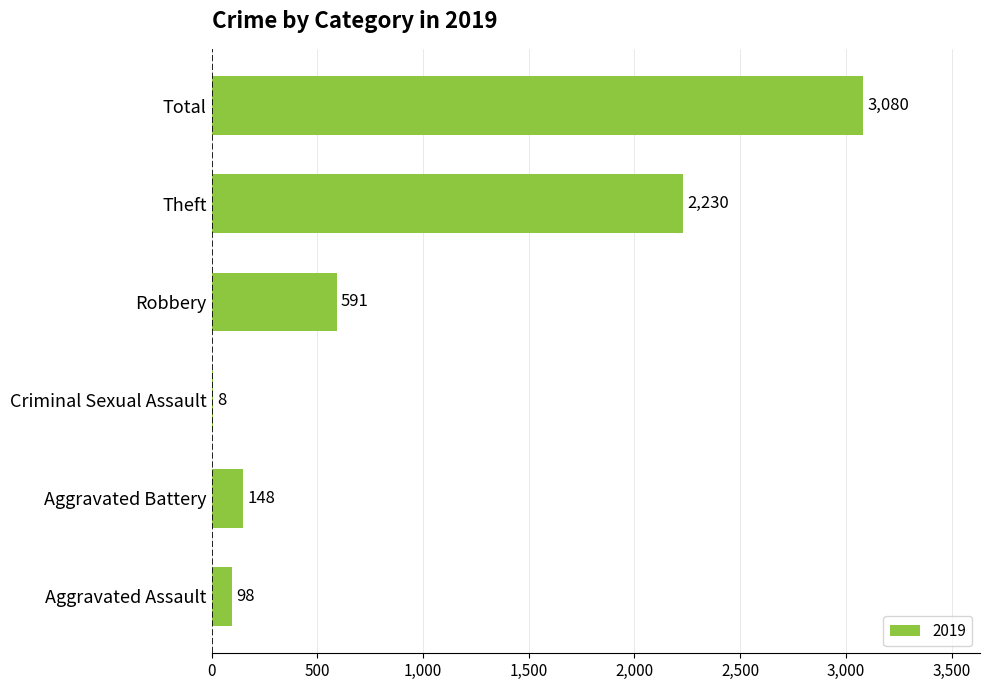

At which label is the value closest to 1544?

Theft